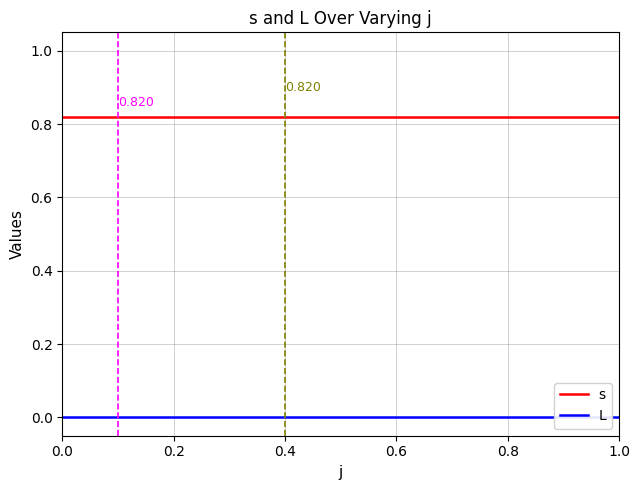

True or false: s and L intersect in this chart.

False